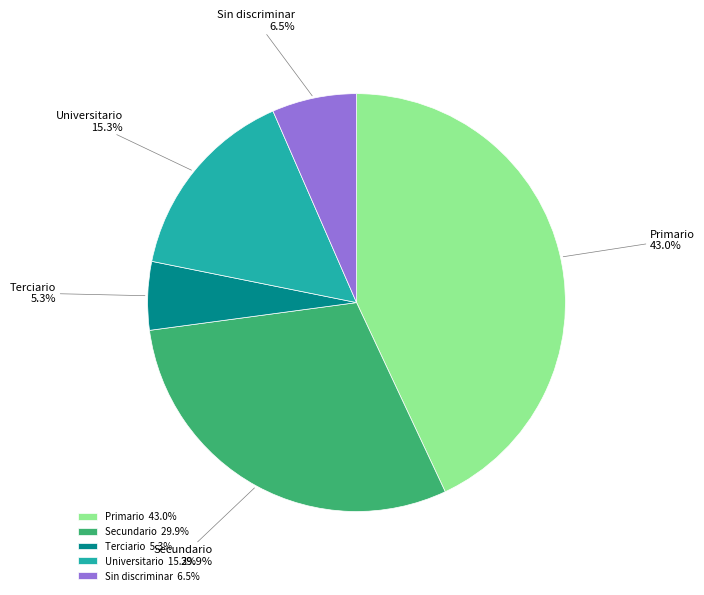

Which slice is the largest?

Primario